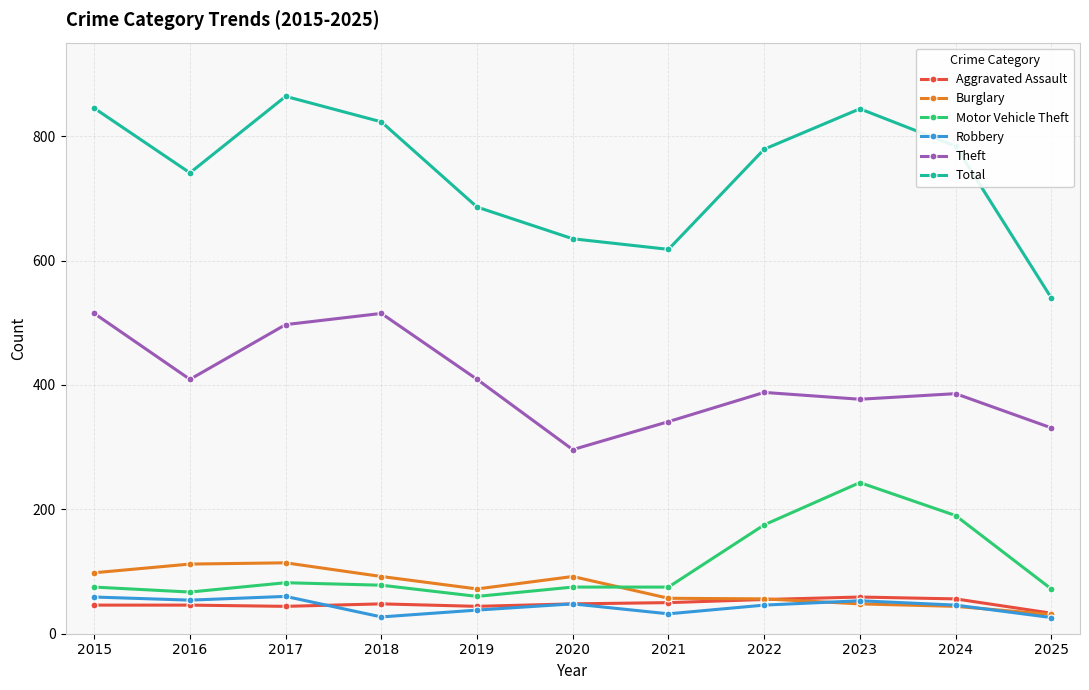

Is the value of Aggravated Assault at 2021 greater than the value of Burglary at 2019?

No